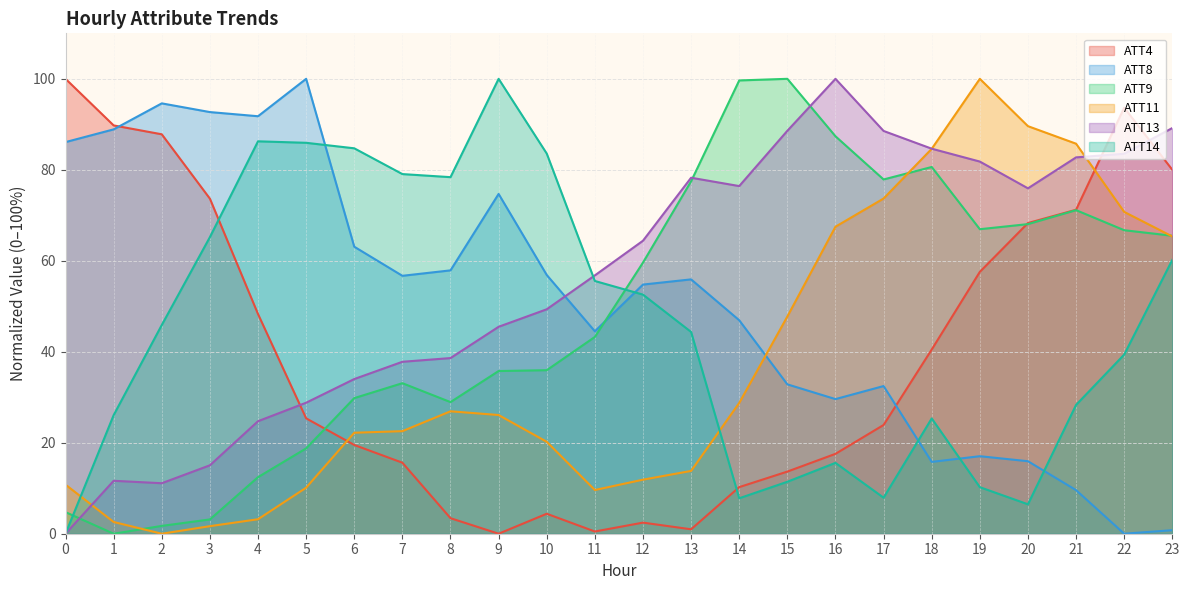

What is the value of the ATT14 point at the 15th from the left?

7.8